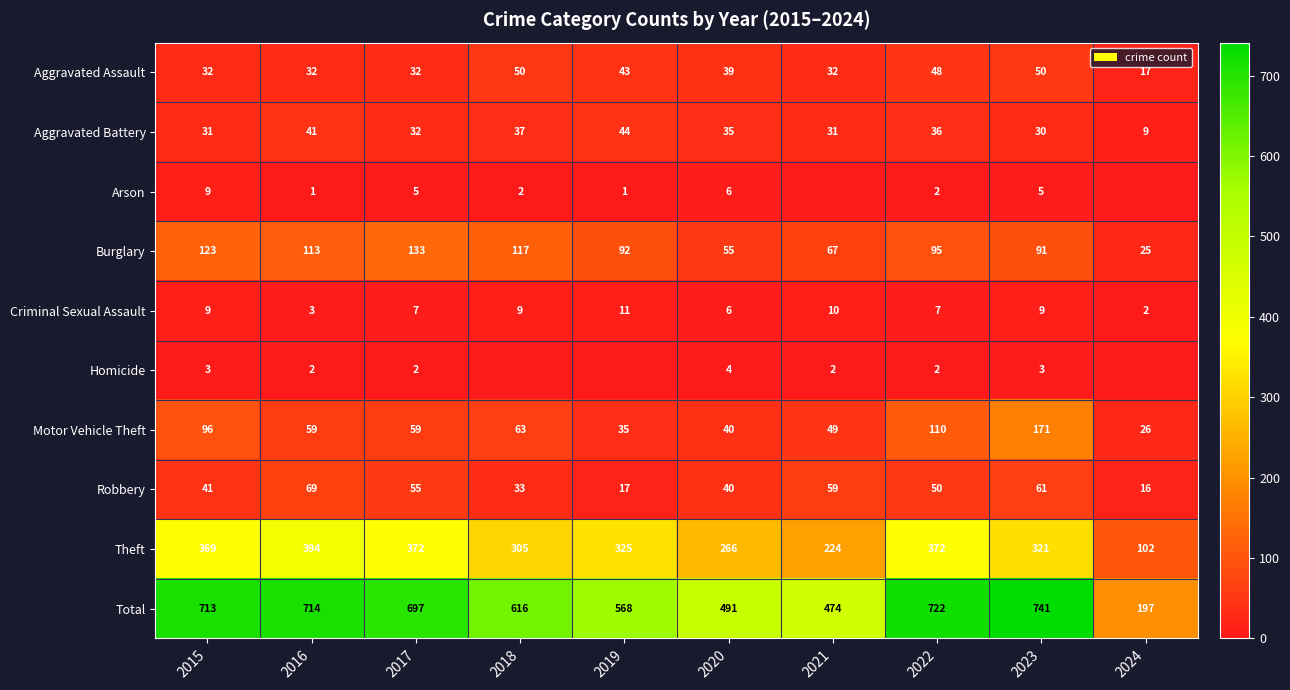

What is the approximate value of Total at 2019, to the nearest 10?

570